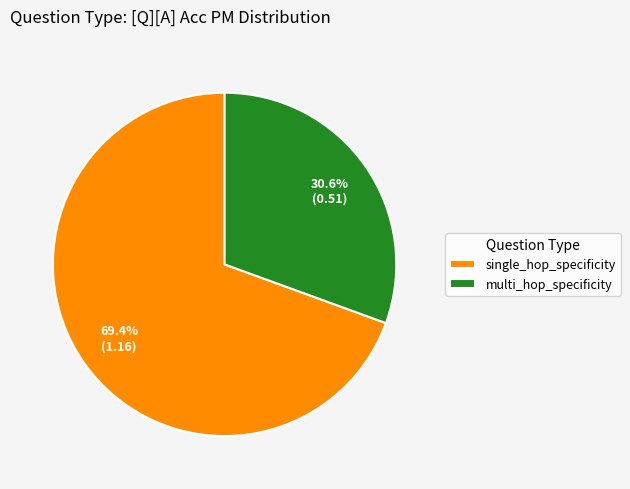

To the nearest percent, what portion does multi_hop_specificity represent?

31%